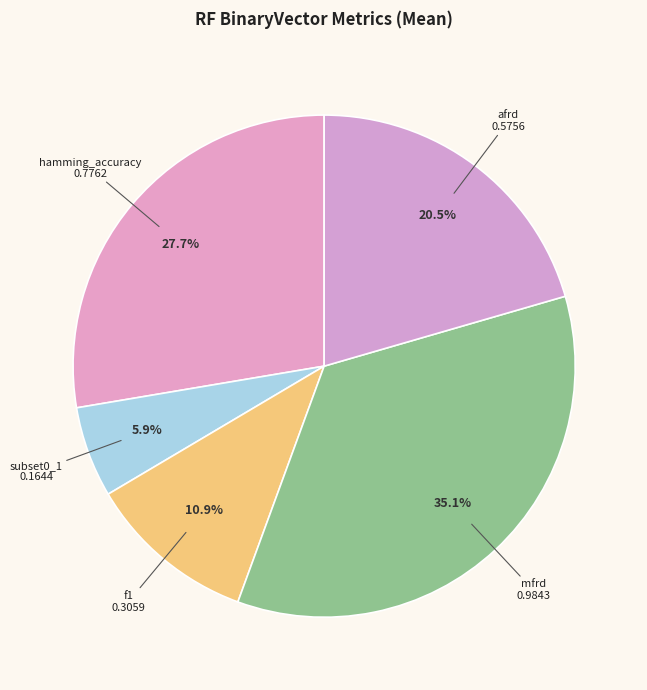

Is the sum of mfrd and afrd greater than half?

Yes